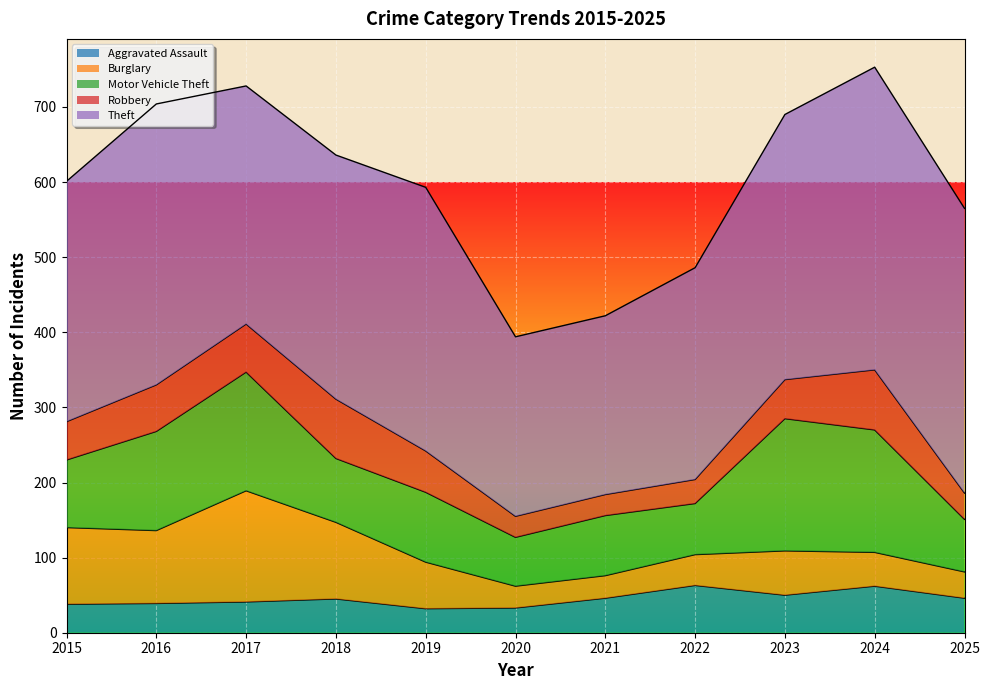

Where is Motor Vehicle Theft nearest to the value 120?

2016